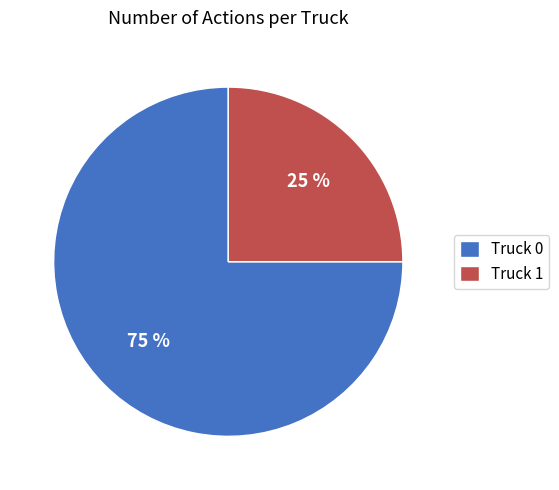

Which slice is the largest?

Truck 0